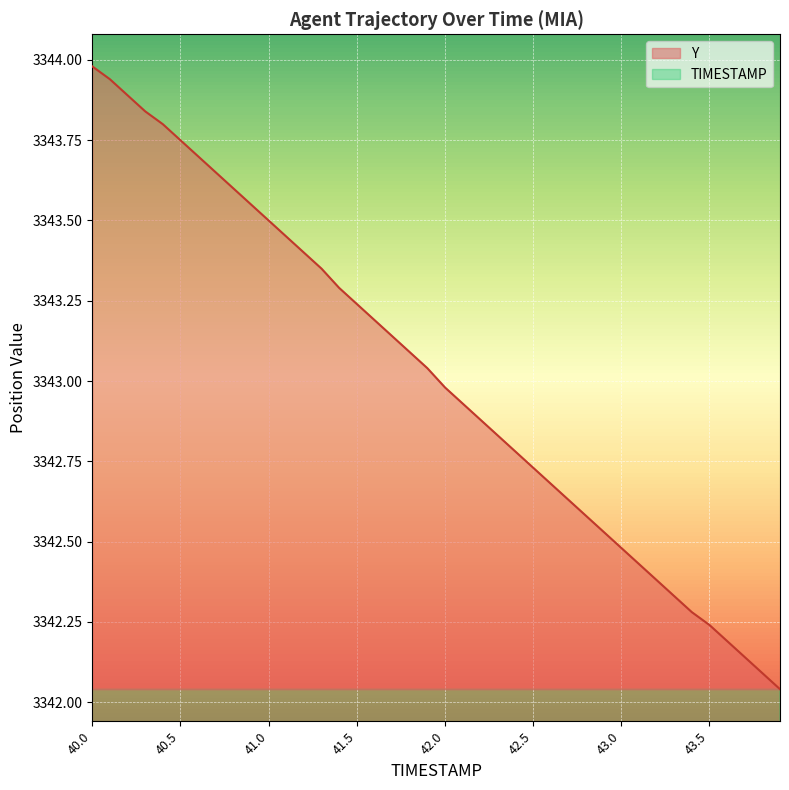

List the series in order of their peak value, lowest first.

TIMESTAMP, Y